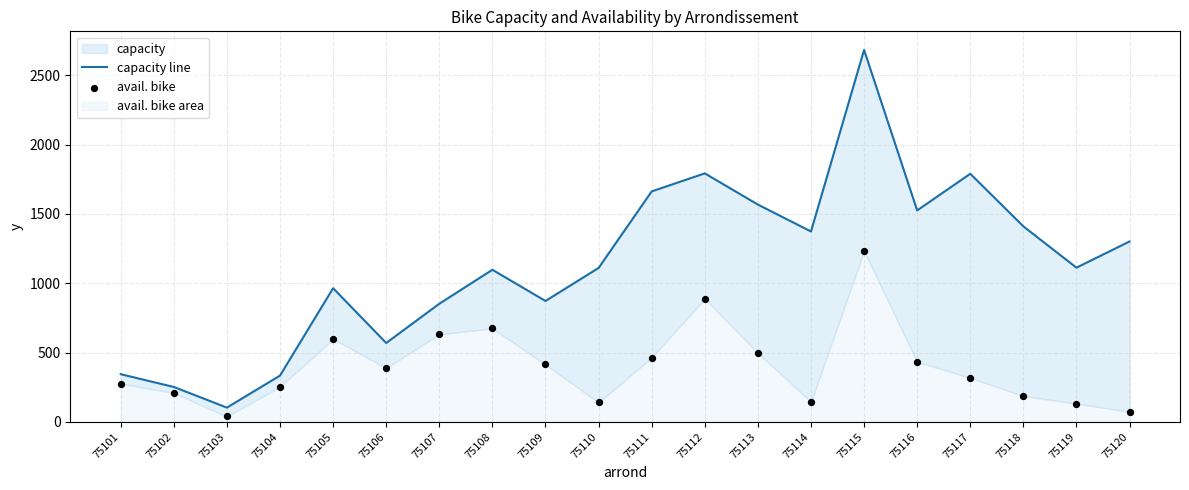

Is the value of avail. bike at 75105 greater than the value of capacity line at 75120?

No